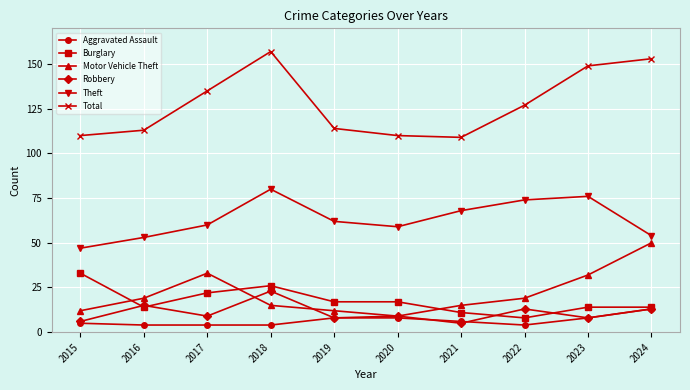

What is the highest value of the Aggravated Assault series?

13